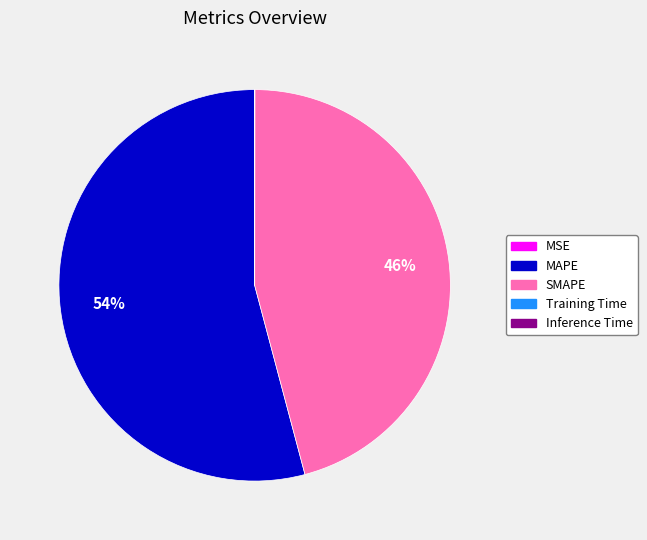

To the nearest percent, what is the difference between the largest and smallest slice percentages?

54%